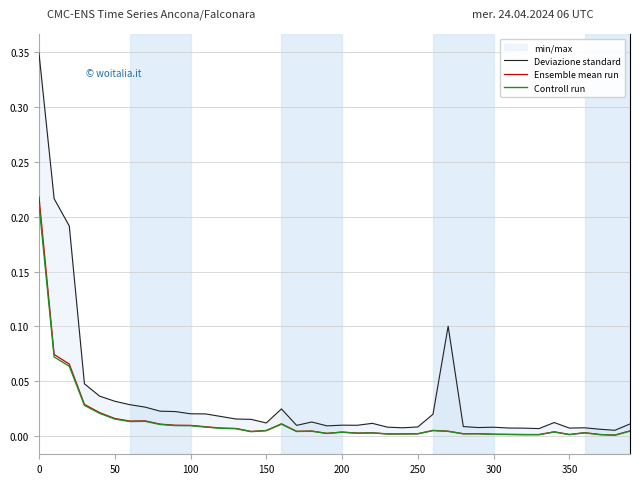

True or false: Deviazione standard has a value of 0.0 at 19.

False